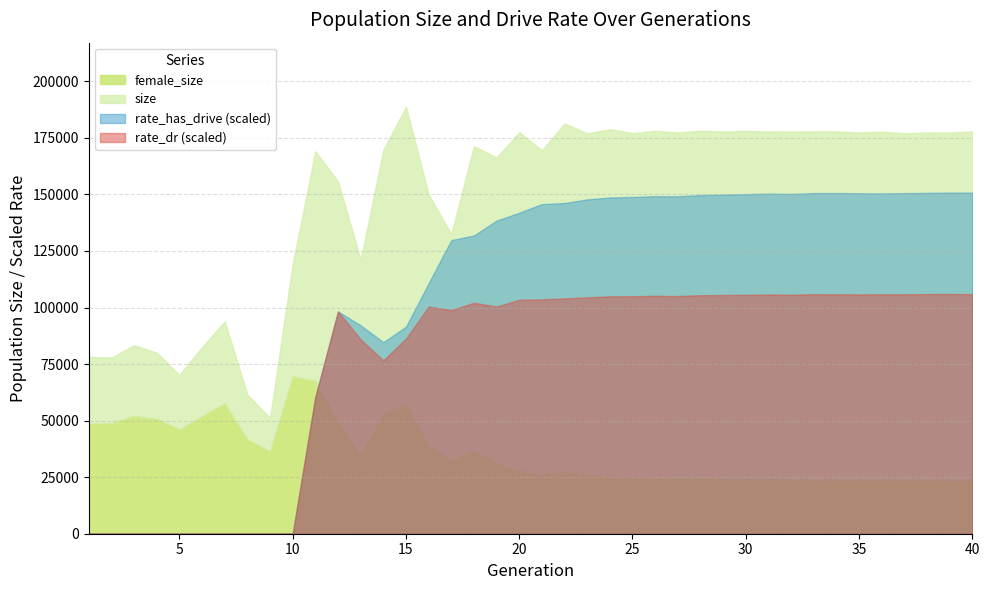

At which label is female_size closest to 46637?

5